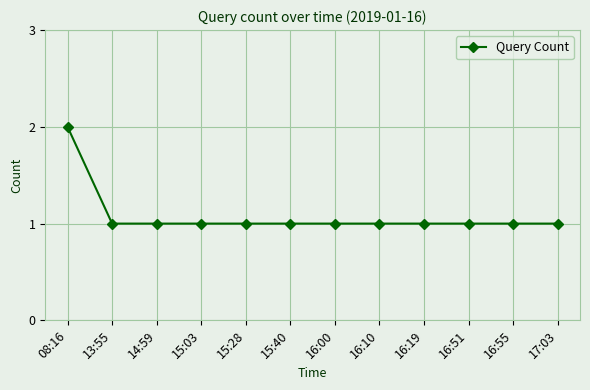

How many lines are shown in the chart?

1